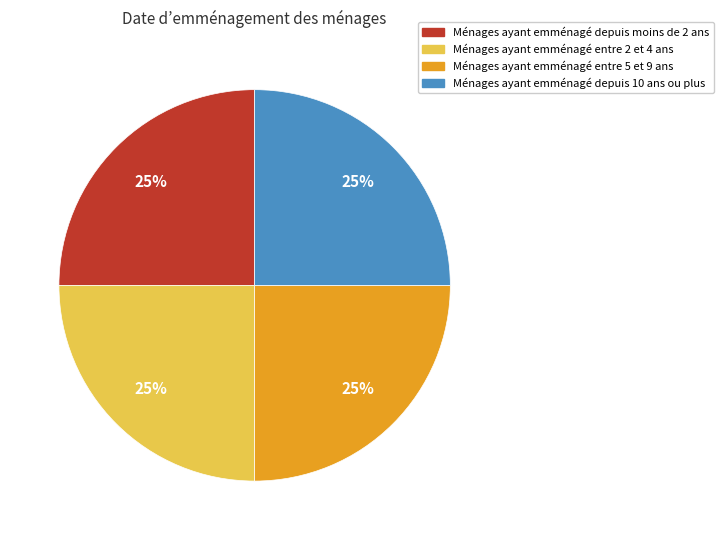

To the nearest percent, what portion does Ménages ayant emménagé depuis moins de 2 ans represent?

25%